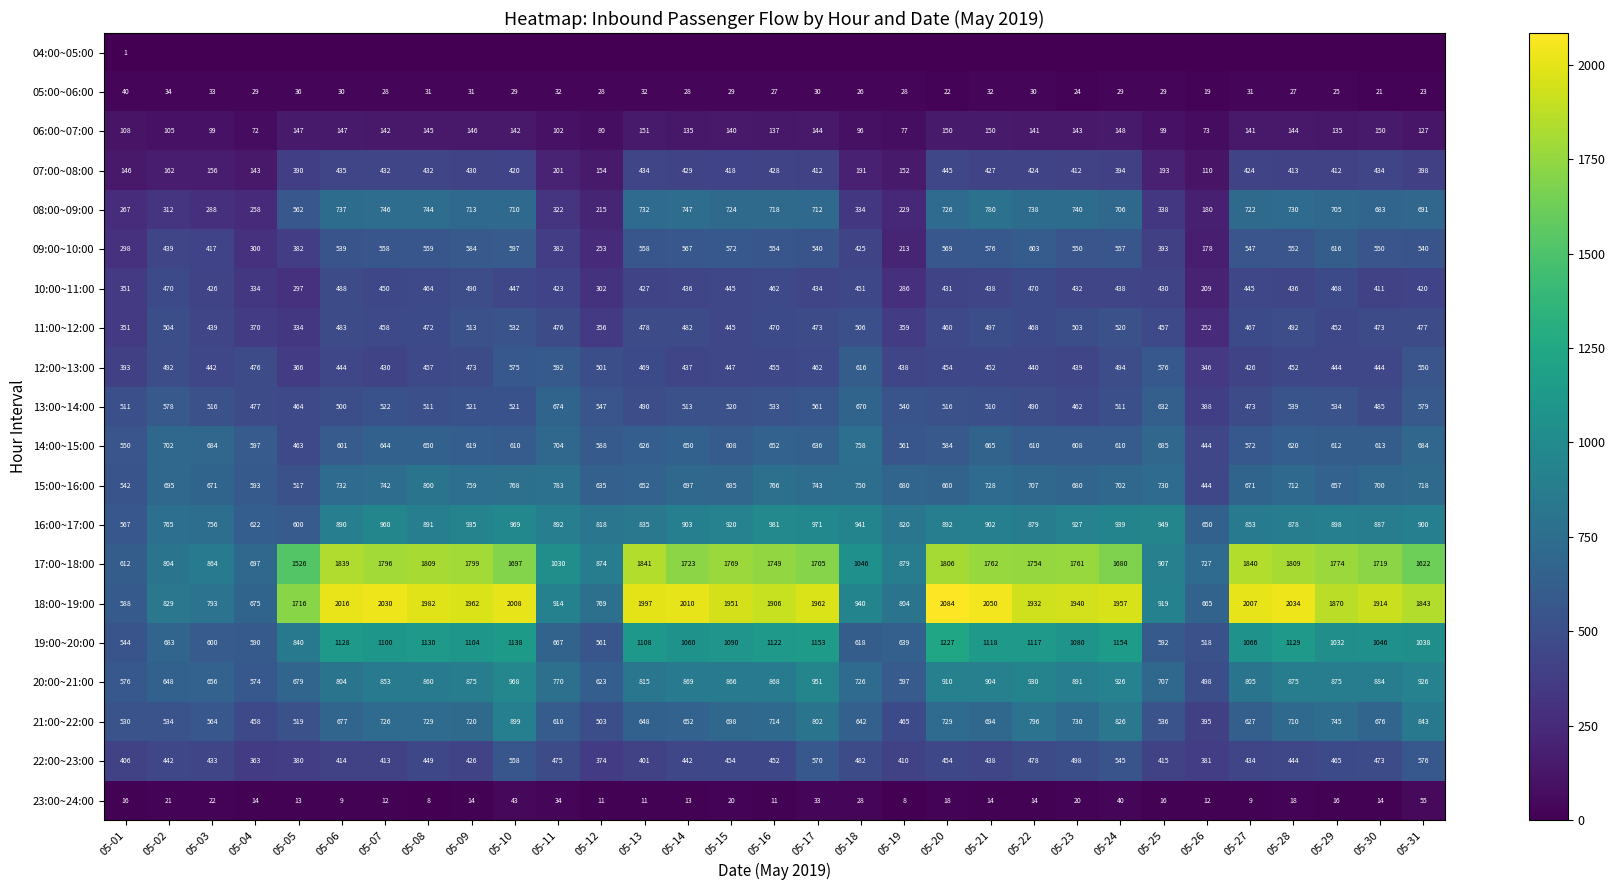

What is the greatest value displayed?

2084